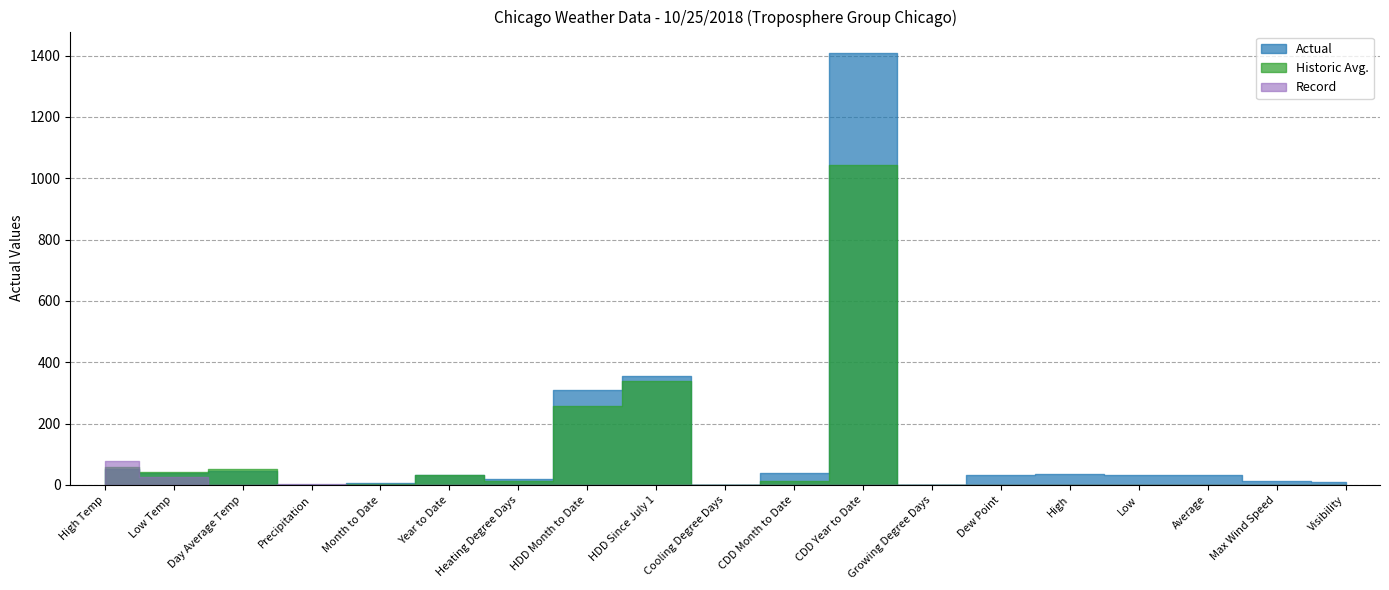

What is the value of the Actual point at the 2nd from the left?

38.0